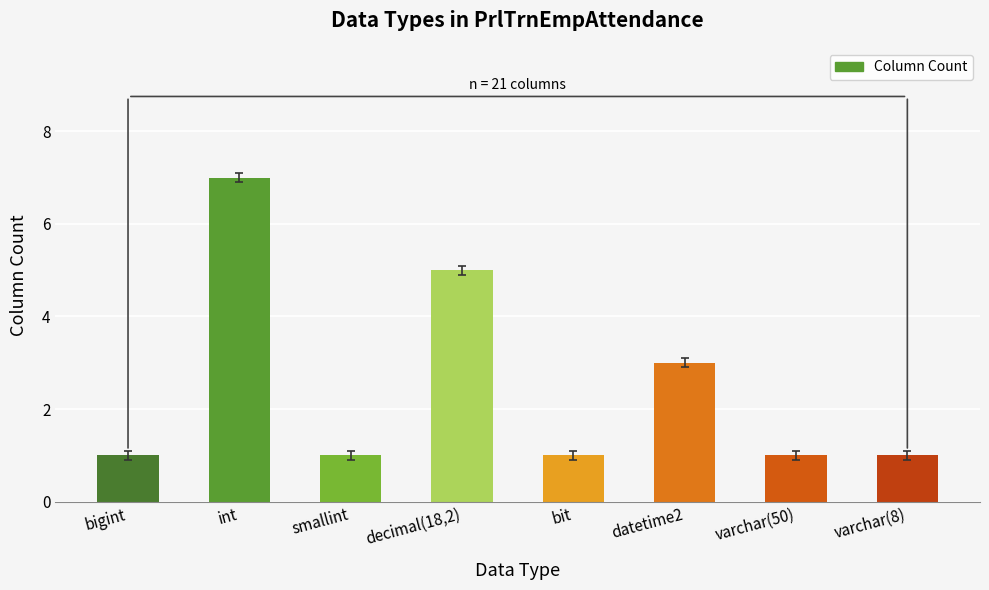

What is the value of the 1st bar from the left?

1